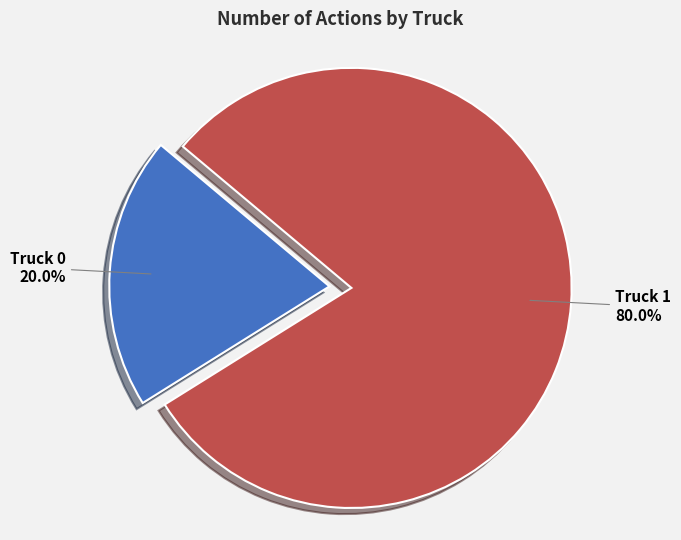

Which has a higher value, Truck 0 or Truck 1?

Truck 1